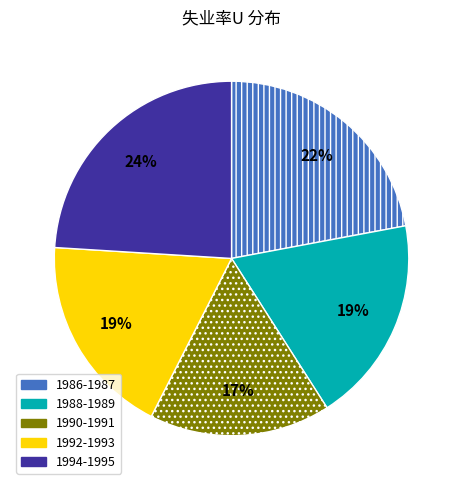

Does any single category account for the majority?

No